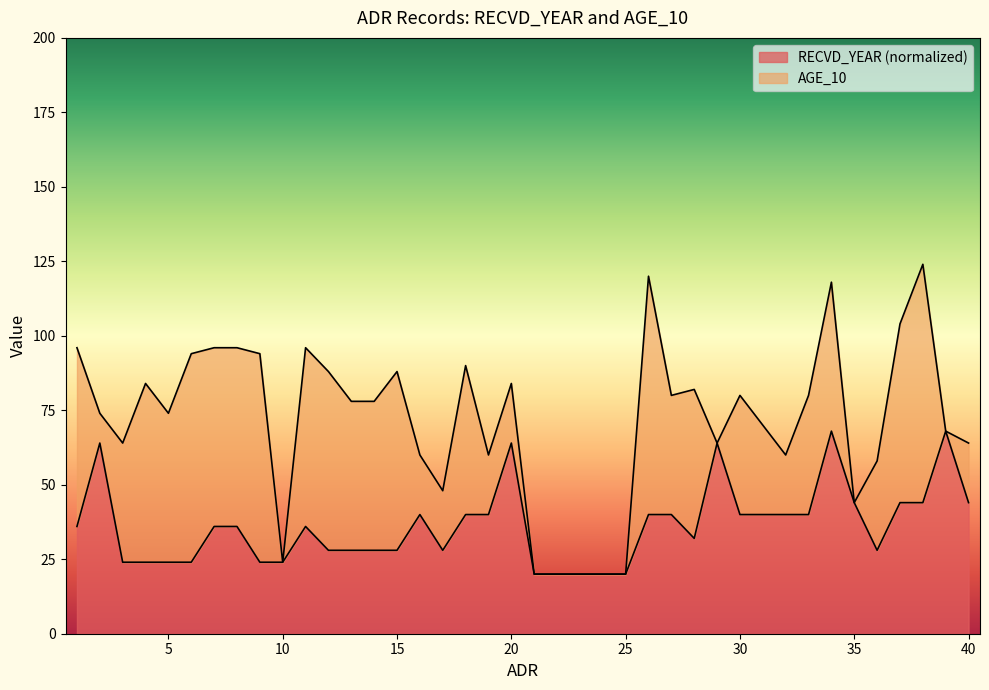

Rank the categories by value from lowest to highest.

21, 22, 23, 24, 25, 3, 4, 5, 6, 9, 10, 12, 13, 14, 15, 17, 36, 28, 1, 7, 8, 11, 16, 18, 19, 26, 27, 30, 31, 32, 33, 35, 37, 38, 40, 2, 20, 29, 34, 39